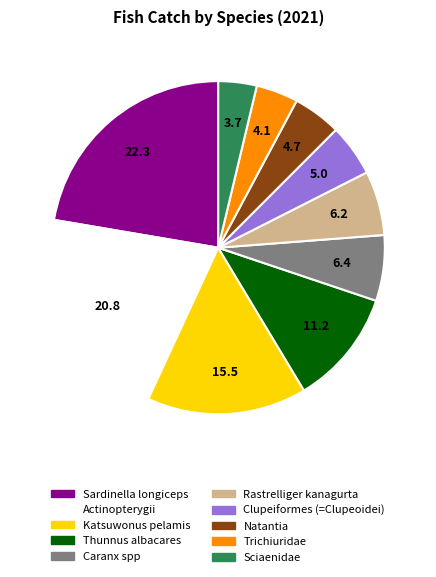

The Sciaenidae slice represents 14% of the pie. True or false?

False